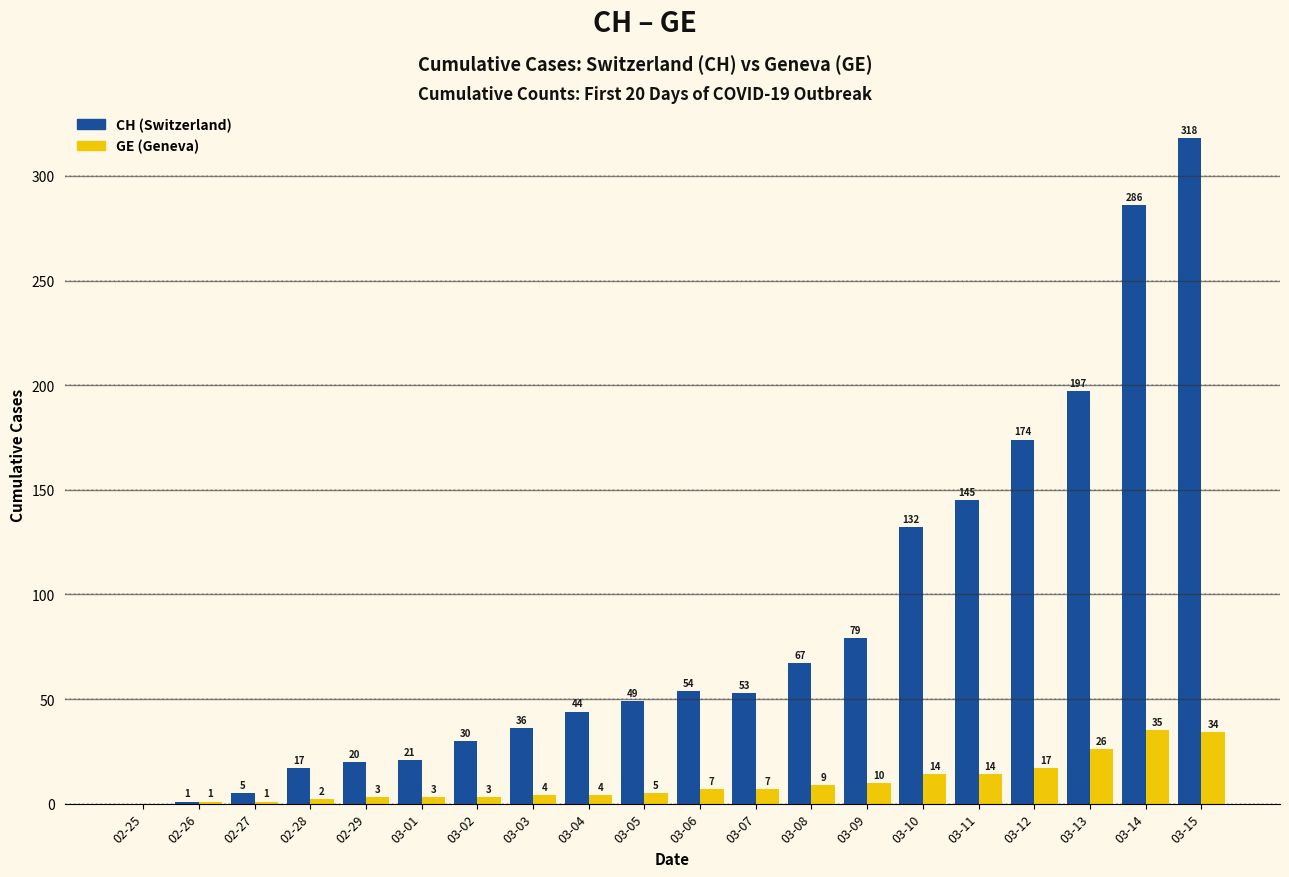

True or false: GE (Geneva) has a value of 2 at 02-28.

True